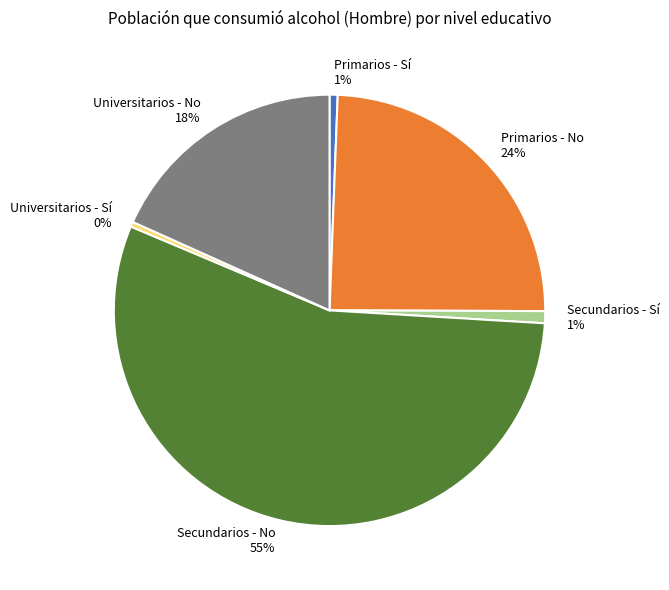

What is the largest slice in the pie chart?

Secundarios - No